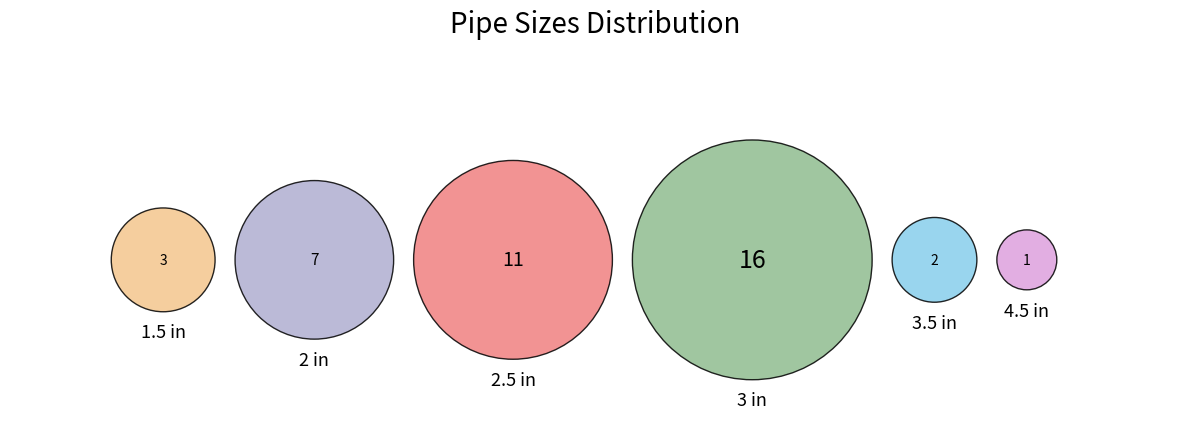

To the nearest percent, what portion does 1.5 in represent?

8%